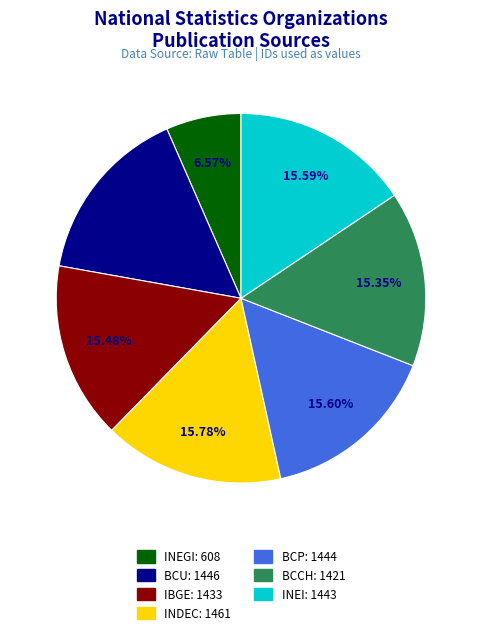

To the nearest percent, what is the average slice percentage?

14%